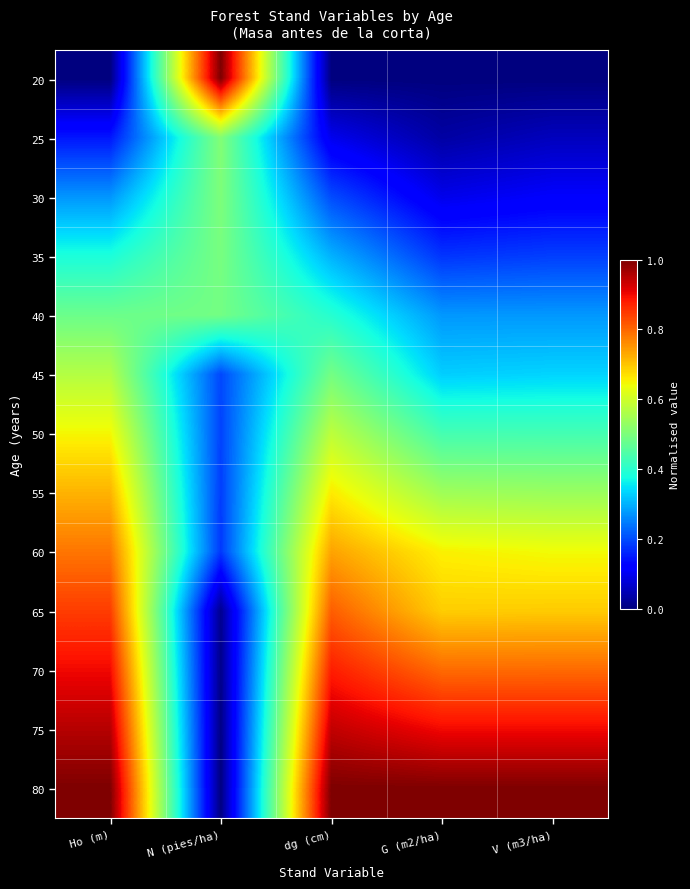

Reading left to right, transcribe all the data shown in this chart.

20: Ho (m)=0.0	N (pies/ha)=1.0	dg (cm)=0.0	G (m2/ha)=0.0	V (m3/ha)=0.0
25: Ho (m)=0.1	N (pies/ha)=0.5	dg (cm)=0.1	G (m2/ha)=0.0	V (m3/ha)=0.1
30: Ho (m)=0.3	N (pies/ha)=0.5	dg (cm)=0.2	G (m2/ha)=0.1	V (m3/ha)=0.1
35: Ho (m)=0.4	N (pies/ha)=0.5	dg (cm)=0.3	G (m2/ha)=0.2	V (m3/ha)=0.2
40: Ho (m)=0.5	N (pies/ha)=0.5	dg (cm)=0.4	G (m2/ha)=0.3	V (m3/ha)=0.3
45: Ho (m)=0.6	N (pies/ha)=0.2	dg (cm)=0.5	G (m2/ha)=0.3	V (m3/ha)=0.3
50: Ho (m)=0.6	N (pies/ha)=0.2	dg (cm)=0.6	G (m2/ha)=0.4	V (m3/ha)=0.4
55: Ho (m)=0.7	N (pies/ha)=0.2	dg (cm)=0.7	G (m2/ha)=0.5	V (m3/ha)=0.5
60: Ho (m)=0.8	N (pies/ha)=0.2	dg (cm)=0.7	G (m2/ha)=0.7	V (m3/ha)=0.6
65: Ho (m)=0.8	N (pies/ha)=0.0	dg (cm)=0.8	G (m2/ha)=0.7	V (m3/ha)=0.7
70: Ho (m)=0.9	N (pies/ha)=0.0	dg (cm)=0.9	G (m2/ha)=0.8	V (m3/ha)=0.8
75: Ho (m)=1.0	N (pies/ha)=0.0	dg (cm)=0.9	G (m2/ha)=0.9	V (m3/ha)=0.9
80: Ho (m)=1.0	N (pies/ha)=0.0	dg (cm)=1.0	G (m2/ha)=1.0	V (m3/ha)=1.0